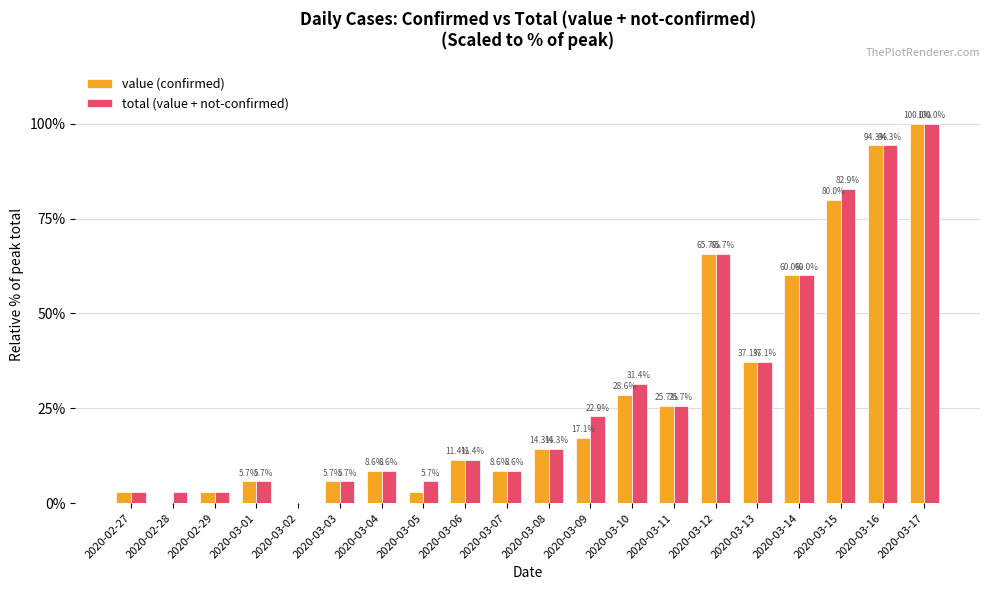

What are all the series names shown in the legend?

value (confirmed), total (value + not-confirmed)